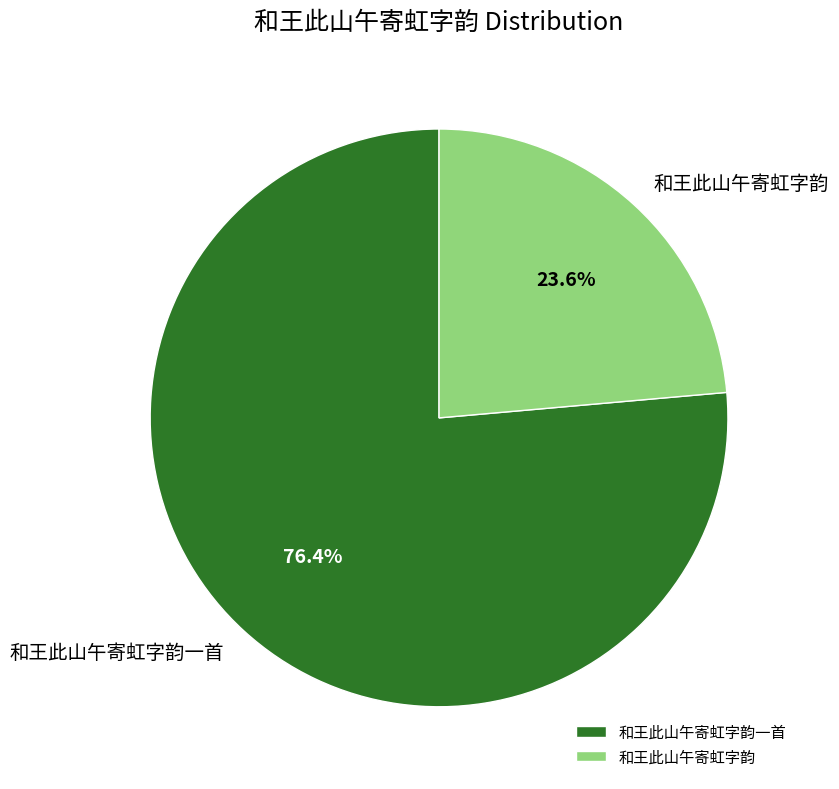

Which has a higher value, 和王此山午寄虹字韵一首 or 和王此山午寄虹字韵?

和王此山午寄虹字韵一首